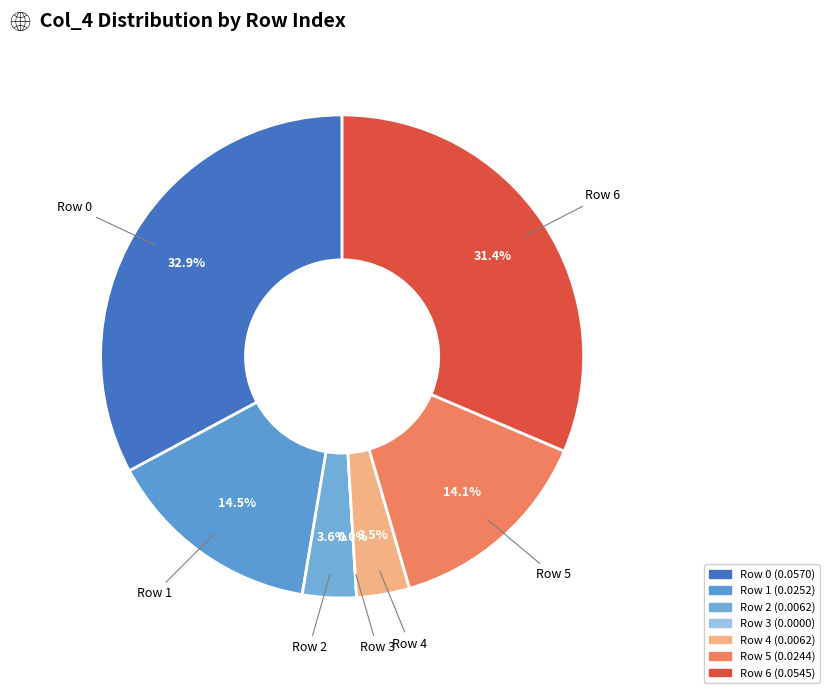

Does 5 account for over 50% of the chart?

No